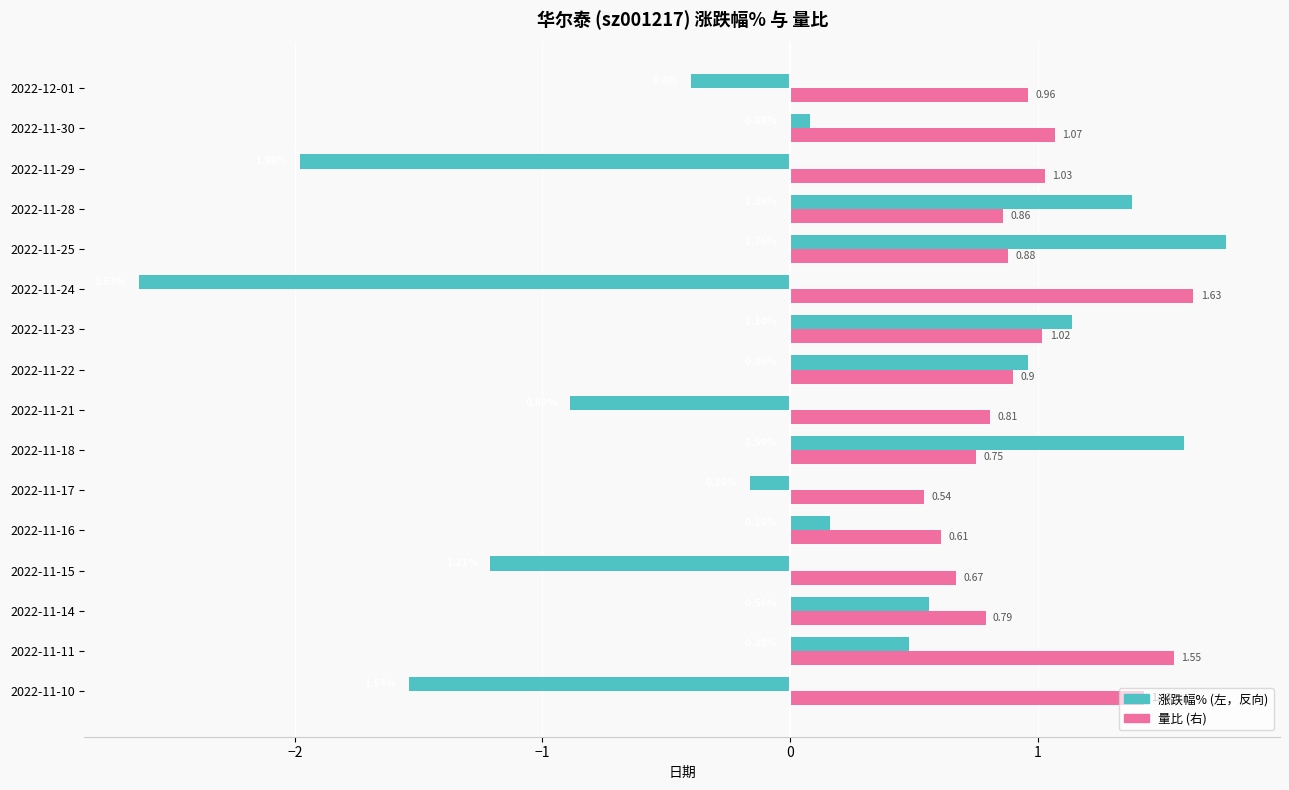

At which category is the sum across all series the highest?

2022-11-25